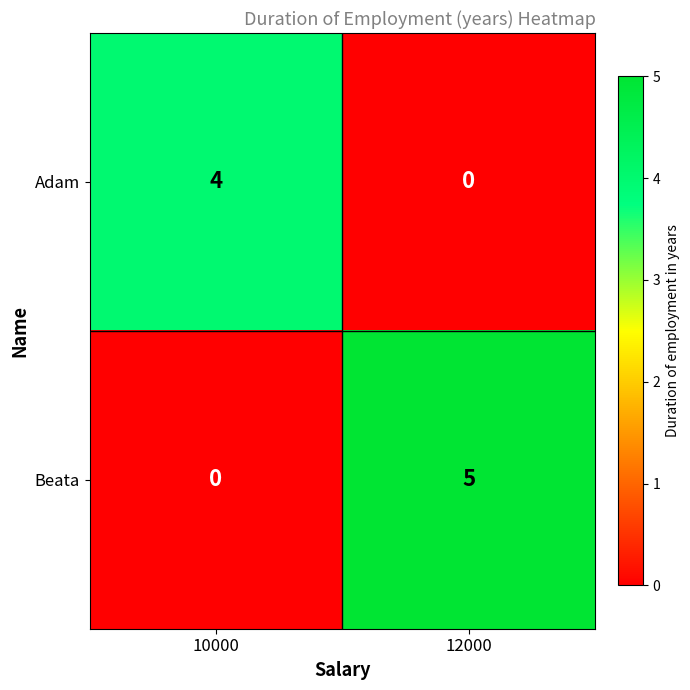

What is the sum of the Beata values at 10000 and 12000?

5